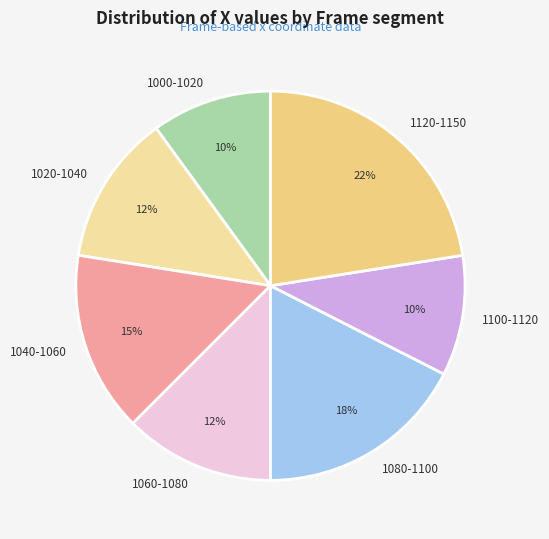

Is the sum of 1100-1120 and 1060-1080 greater than half?

No